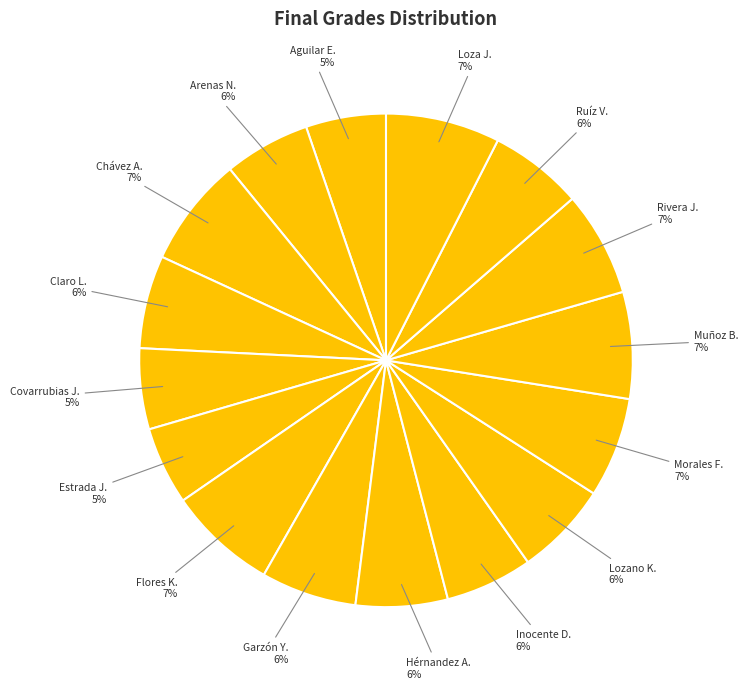

Count the number of slices in the pie.

16